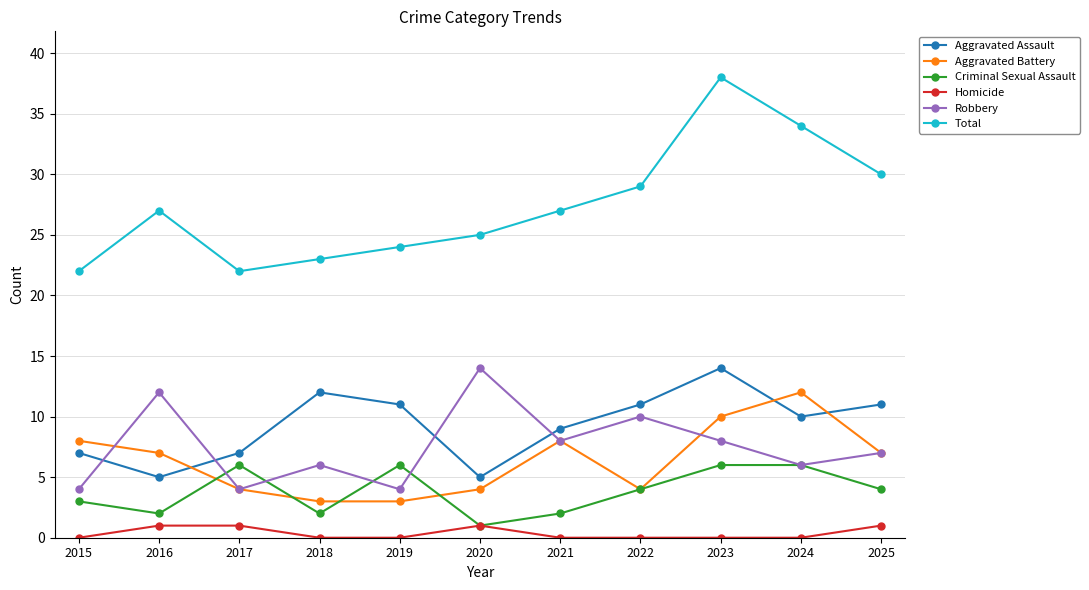

What is the approximate value of Homicide at 2020?

1